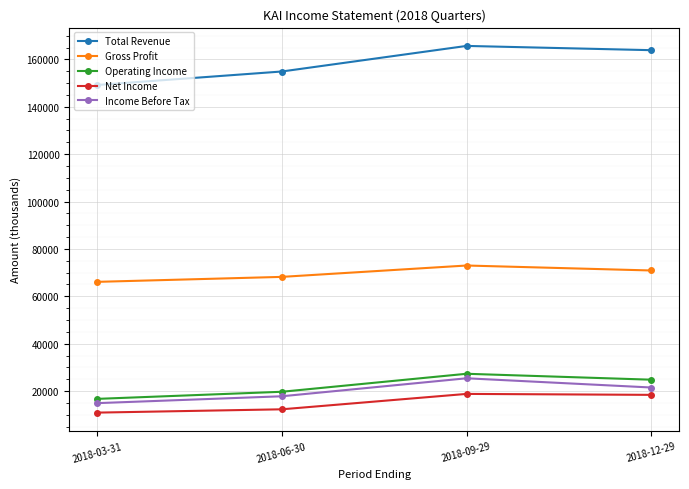

Is the value of Gross Profit at 2018-03-31 greater than the value of Net Income at 2018-12-29?

Yes